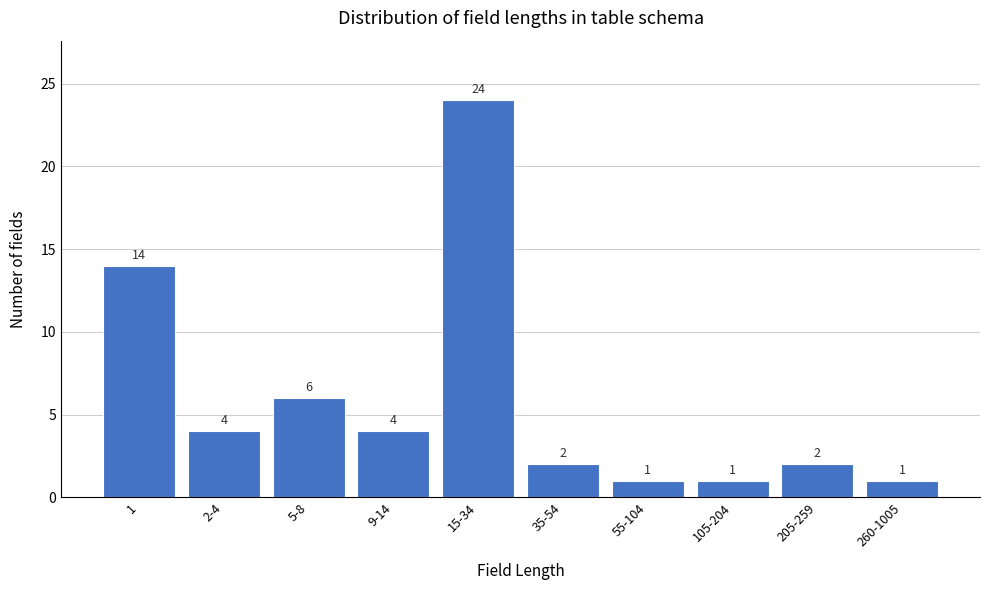

Reading left to right, what are all the values shown in this chart?

1=14	2-4=4	5-8=6	9-14=4	15-34=24	35-54=2	55-104=1	105-204=1	205-259=2	260-1005=1